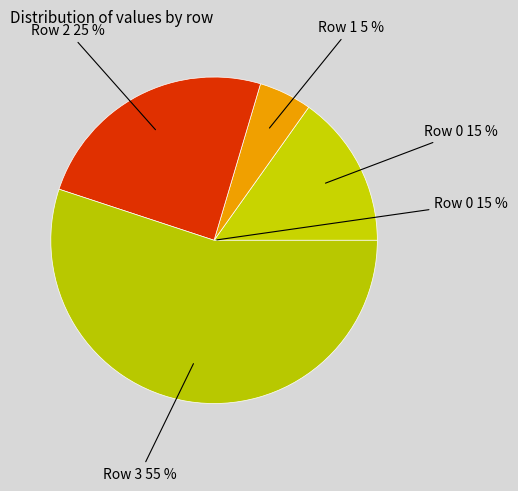

Is it true that 2 is 16% of the pie?

False